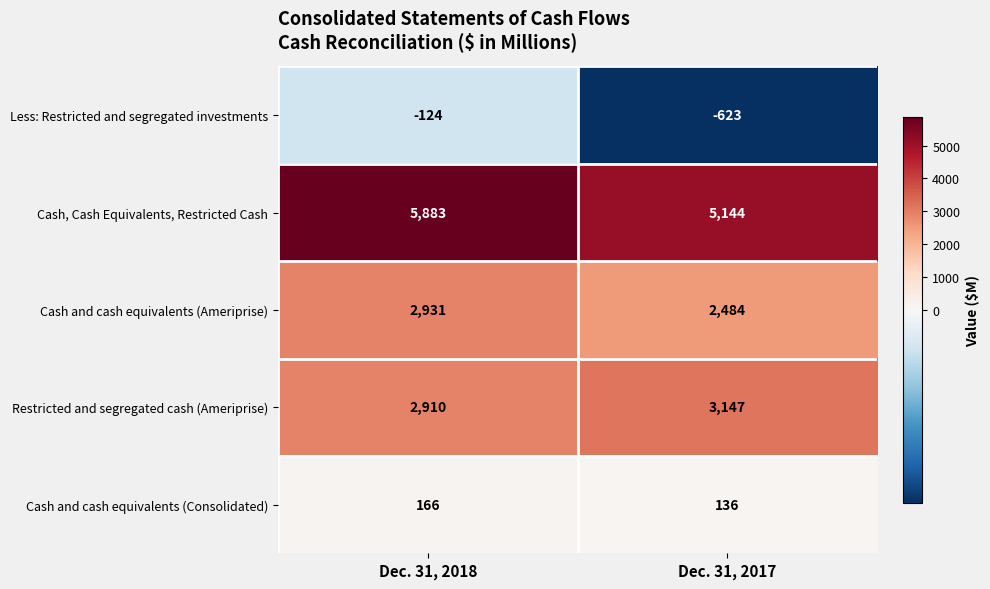

Reading left to right, what are all the values shown in this chart?

Less: Restricted and segregated investments: -124	-623
Cash, Cash Equivalents, Restricted Cash: 5883	5144
Cash and cash equivalents (Ameriprise): 2931	2484
Restricted and segregated cash (Ameriprise): 2910	3147
Cash and cash equivalents (Consolidated): 166	136